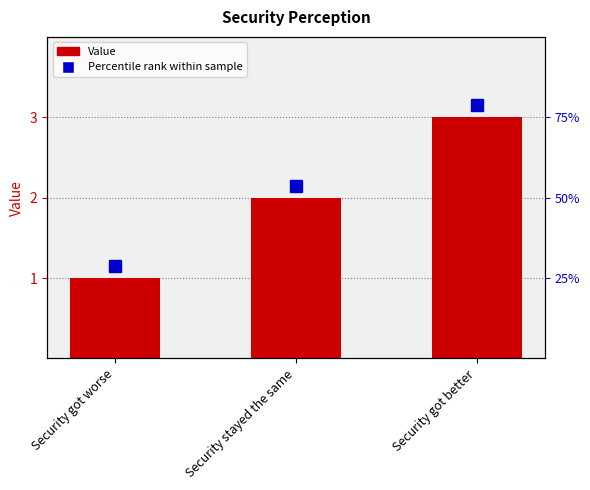

What is the label of the 1st bar from the left?

Security got worse